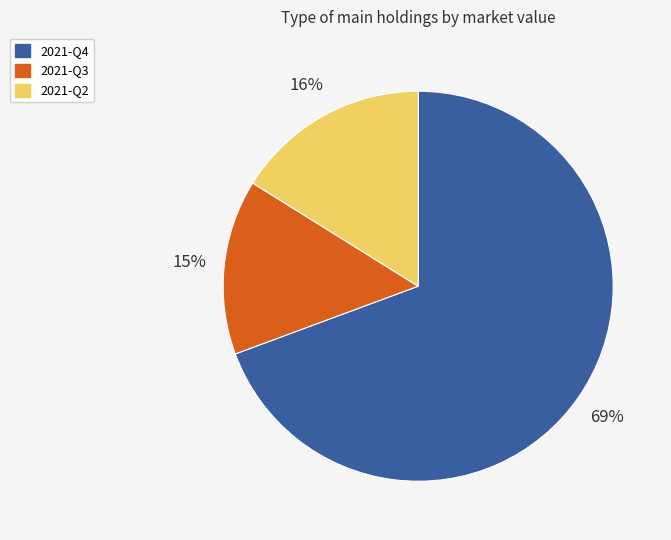

Is the sum of 2021-Q4 and 2021-Q3 greater than half?

Yes